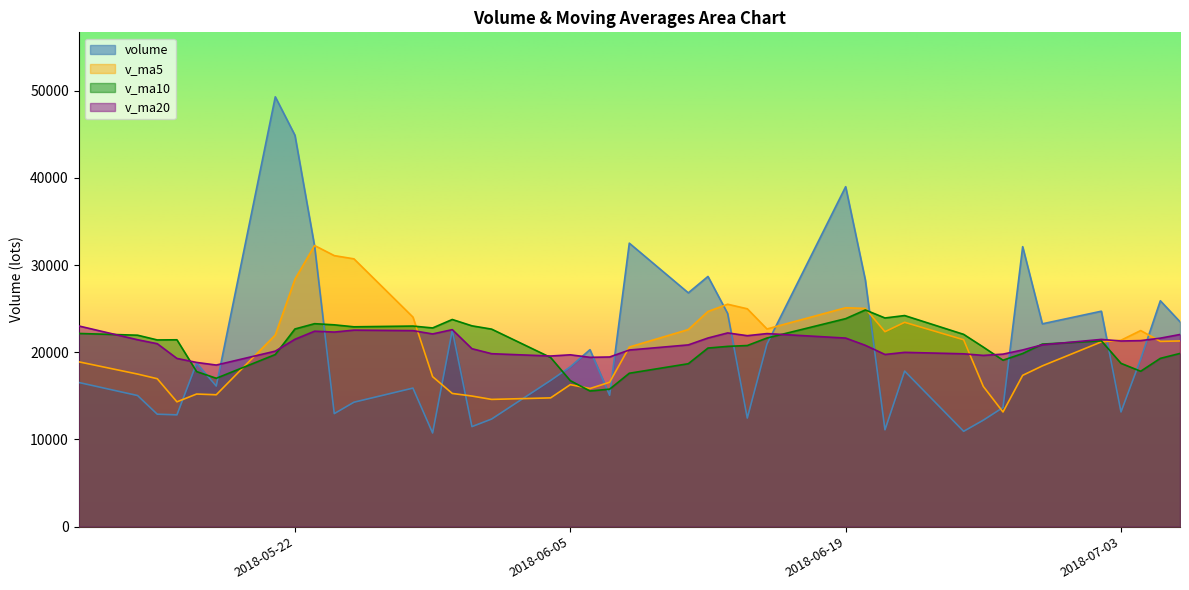

Reading left to right, extract all data points from this chart.

volume: 2018-07-06=23493.8	2018-07-05=25904.2	2018-07-04=19210.0	2018-07-03=13153.3	2018-07-02=24705.0	2018-06-29=23258.0	2018-06-28=32105.0	2018-06-27=13658.4	2018-06-26=12211.0	2018-06-25=10933.0	2018-06-22=17840.3	2018-06-21=11107.0	2018-06-20=28293.3	2018-06-19=38984.0	2018-06-15=20938.0	2018-06-14=12453.8	2018-06-13=24443.0	2018-06-12=28691.0	2018-06-11=26810.8	2018-06-08=32506.8	2018-06-07=15066.8	2018-06-06=20294.8	2018-06-05=18326.8	2018-06-04=16766.0	2018-06-01=12340.0	2018-05-31=11471.1	2018-05-30=22513.0	2018-05-29=10739.6	2018-05-28=15887.0	2018-05-25=14270.0	2018-05-24=12960.0	2018-05-23=32144.4	2018-05-22=44879.6	2018-05-21=49291.0	2018-05-18=16123.0	2018-05-17=18746.6	2018-05-16=12819.0	2018-05-15=12895.0	2018-05-14=15034.6	2018-05-11=16536.0
v_ma5: 2018-07-06=21293.3	2018-07-05=21246.1	2018-07-04=22486.2	2018-07-03=21376.0	2018-07-02=21187.5	2018-06-29=18433.1	2018-06-28=17349.6	2018-06-27=13150.0	2018-06-26=16076.9	2018-06-25=21431.5	2018-06-22=23432.5	2018-06-21=22355.2	2018-06-20=25022.4	2018-06-19=25102.0	2018-06-15=22667.3	2018-06-14=24981.1	2018-06-13=25503.7	2018-06-12=24674.0	2018-06-11=22601.2	2018-06-08=20592.2	2018-06-07=16558.9	2018-06-06=15839.7	2018-06-05=16283.4	2018-06-04=14765.9	2018-06-01=14590.1	2018-05-31=14976.1	2018-05-30=15273.9	2018-05-29=17200.2	2018-05-28=24028.2	2018-05-25=30709.0	2018-05-24=31079.6	2018-05-23=32236.9	2018-05-22=28371.8	2018-05-21=21974.9	2018-05-18=15123.6	2018-05-17=15206.2	2018-05-16=14312.6	2018-05-15=16963.2	2018-05-14=17495.8	2018-05-11=18905.4
v_ma10: 2018-07-06=19863.2	2018-07-05=19297.8	2018-07-04=17818.1	2018-07-03=18726.5	2018-07-02=21309.5	2018-06-29=20932.8	2018-06-28=19852.4	2018-06-27=19086.2	2018-06-26=20589.5	2018-06-25=22049.4	2018-06-22=24206.8	2018-06-21=23929.5	2018-06-20=24848.2	2018-06-19=23851.6	2018-06-15=21629.8	2018-06-14=20770.0	2018-06-13=20671.7	2018-06-12=20478.7	2018-06-11=18683.6	2018-06-08=17591.2	2018-06-07=15767.5	2018-06-06=15556.8	2018-06-05=16741.8	2018-06-04=19397.1	2018-06-01=22649.6	2018-05-31=23027.9	2018-05-30=23755.4	2018-05-29=22786.0	2018-05-28=23001.5	2018-05-25=22916.3	2018-05-24=23142.9	2018-05-23=23274.8	2018-05-22=22667.5	2018-05-21=19735.4	2018-05-18=17014.5	2018-05-17=17781.5	2018-05-16=21427.9	2018-05-15=21409.9	2018-05-14=21953.2	2018-05-11=22154.2
v_ma20: 2018-07-06=22035.0	2018-07-05=21613.6	2018-07-04=21333.2	2018-07-03=21289.0	2018-07-02=21469.7	2018-06-29=20851.4	2018-06-28=20262.0	2018-06-27=19782.5	2018-06-26=19636.5	2018-06-25=19820.3	2018-06-22=19987.2	2018-06-21=19743.1	2018-06-20=20795.0	2018-06-19=21624.3	2018-06-15=22139.7	2018-06-14=21898.9	2018-06-13=22213.6	2018-06-12=21632.4	2018-06-11=20842.6	2018-06-08=20253.7	2018-06-07=19455.2	2018-06-06=19415.8	2018-06-05=19704.7	2018-06-04=19566.2	2018-06-01=19832.0	2018-05-31=20404.7	2018-05-30=22591.7	2018-05-29=22098.0	2018-05-28=22477.4	2018-05-25=22535.2	2018-05-24=22314.2	2018-05-23=22412.6	2018-05-22=21484.8	2018-05-21=20125.2	2018-05-18=18530.7	2018-05-17=18831.2	2018-05-16=19290.8	2018-05-15=20978.8	2018-05-14=21432.6	2018-05-11=23018.6